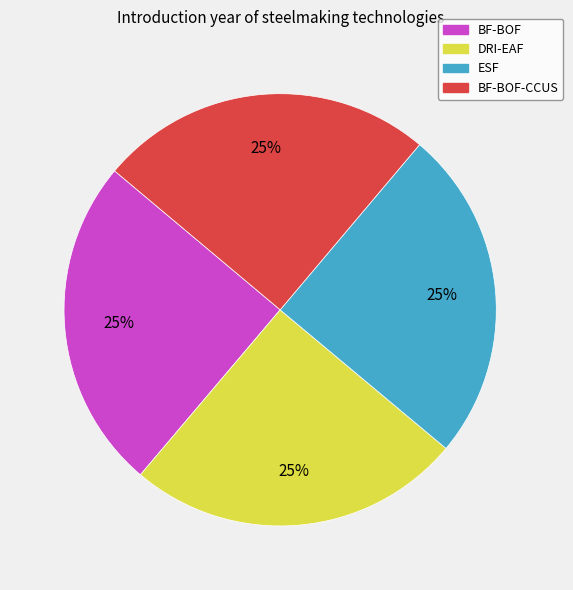

Is there a majority slice in this chart?

No